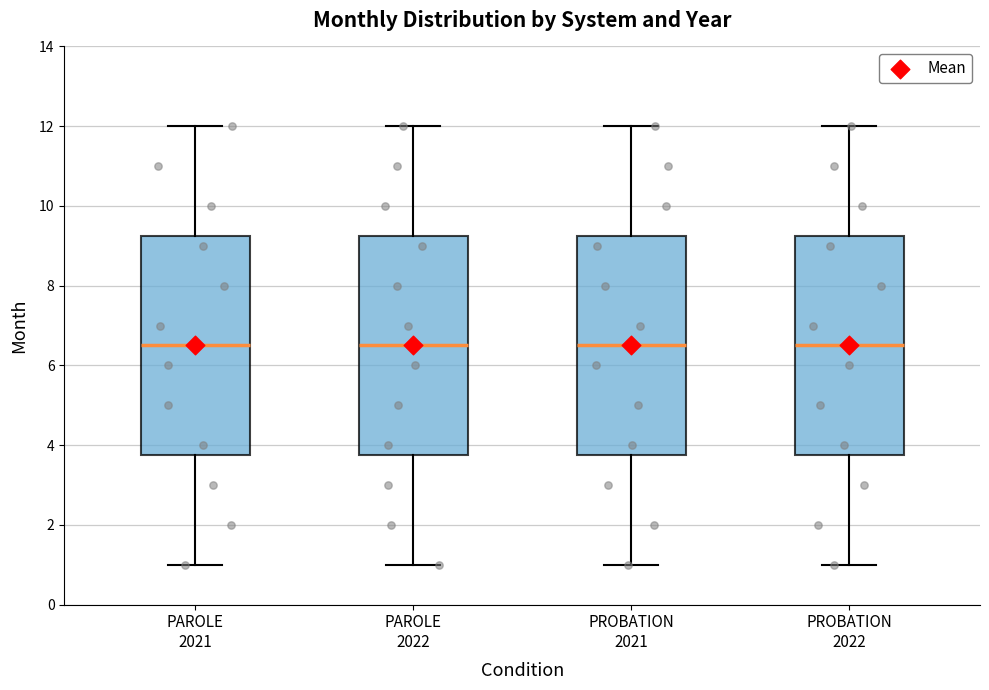

Reading left to right, read every box against the y-axis: the position of its median line, the range the box covers, and the ends of its whiskers. The values are not printed on the chart, so give them approximately, as read against the axis.

PAROLE 2021: median 6.6, box 3.8 to 9.2, whiskers 1.0 to 12.0
PAROLE 2022: median 6.6, box 3.8 to 9.2, whiskers 1.0 to 12.0
PROBATION 2021: median 6.6, box 3.8 to 9.2, whiskers 1.0 to 12.0
PROBATION 2022: median 6.6, box 3.8 to 9.2, whiskers 1.0 to 12.0